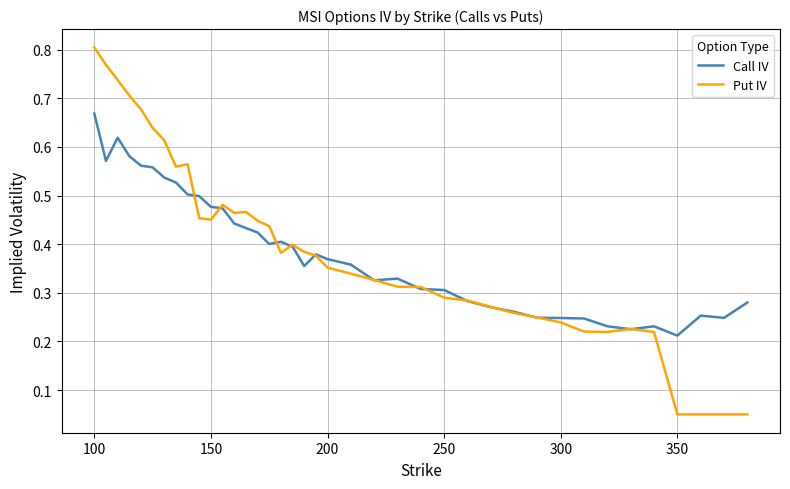

List the series in order of their peak value, highest first.

Put IV, Call IV